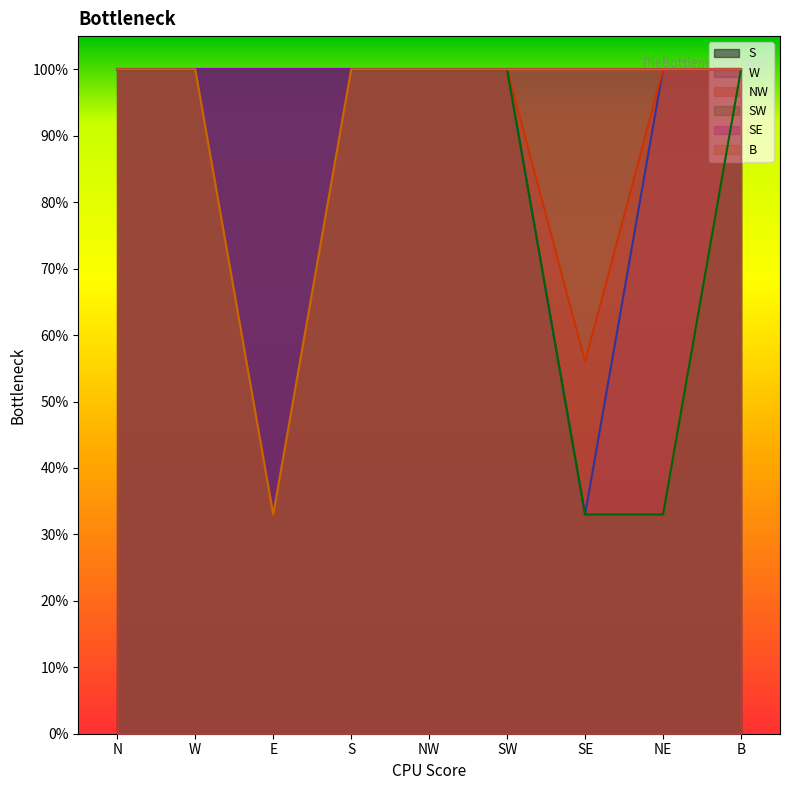

Is the value of SW at NW greater than the value of W at E?

No